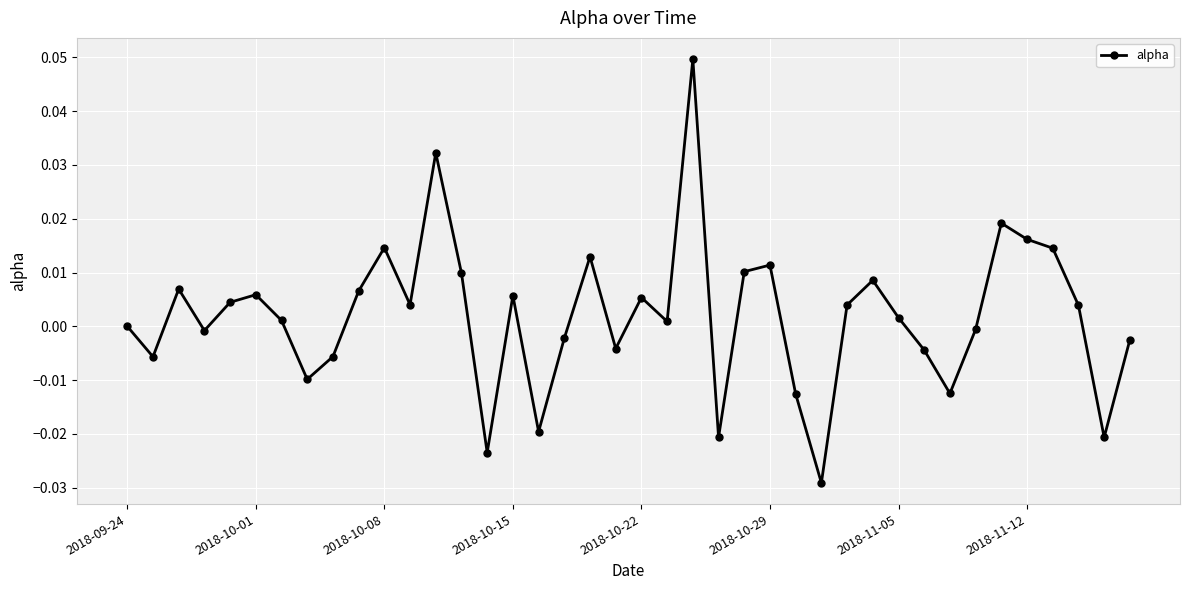

True or false: there are more than 1 points higher than both neighbors.

True